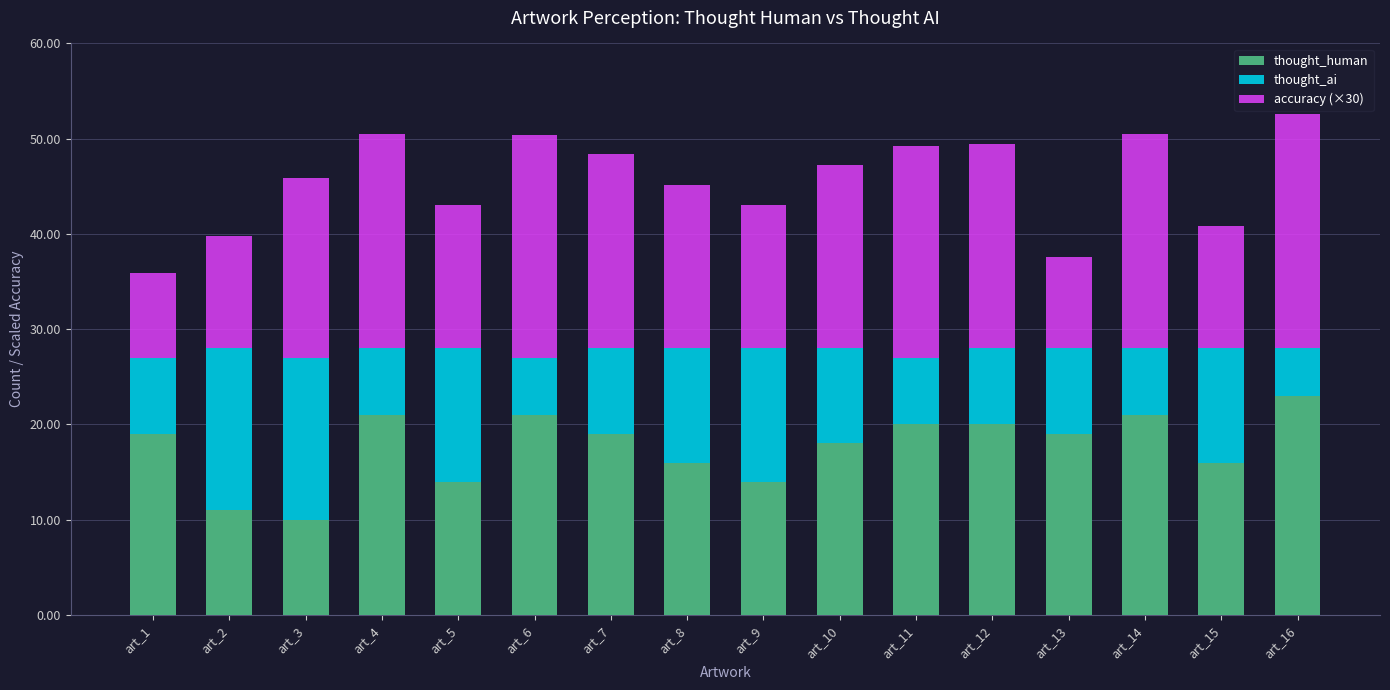

What is the sum of all thought_human values?

282.0